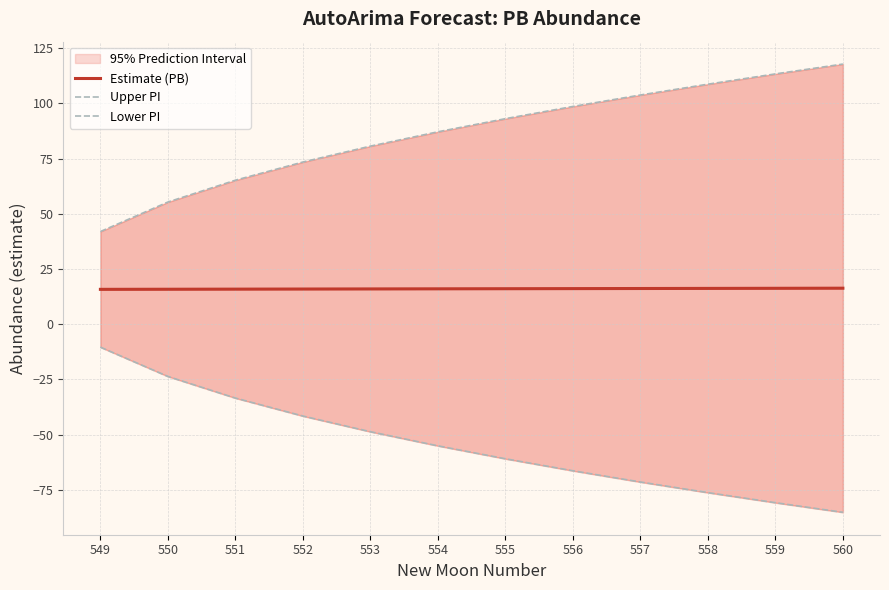

The Estimate (PB) series shows 15.8 at 550. True or false?

True